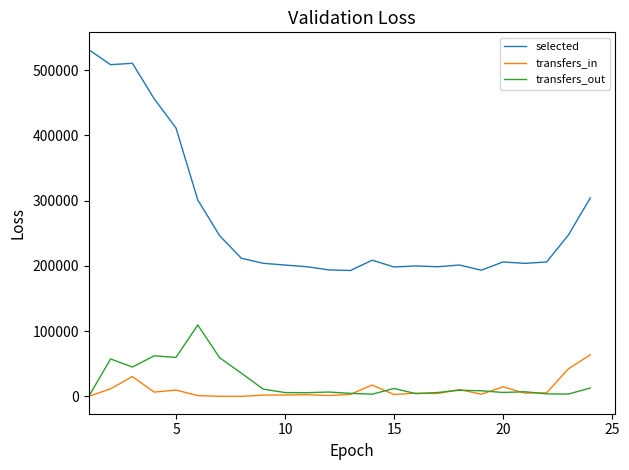

Rank the series by their maximum value, from highest to lowest.

selected, transfers_out, transfers_in